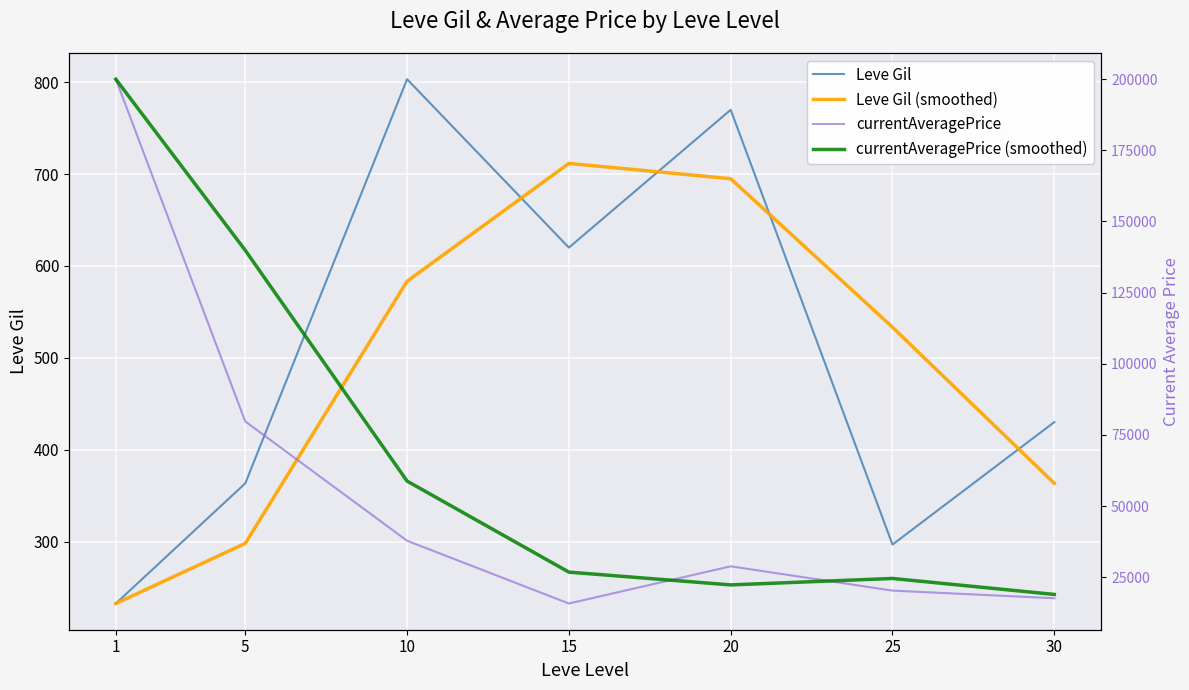

Between 15 and 20, which is larger?

20